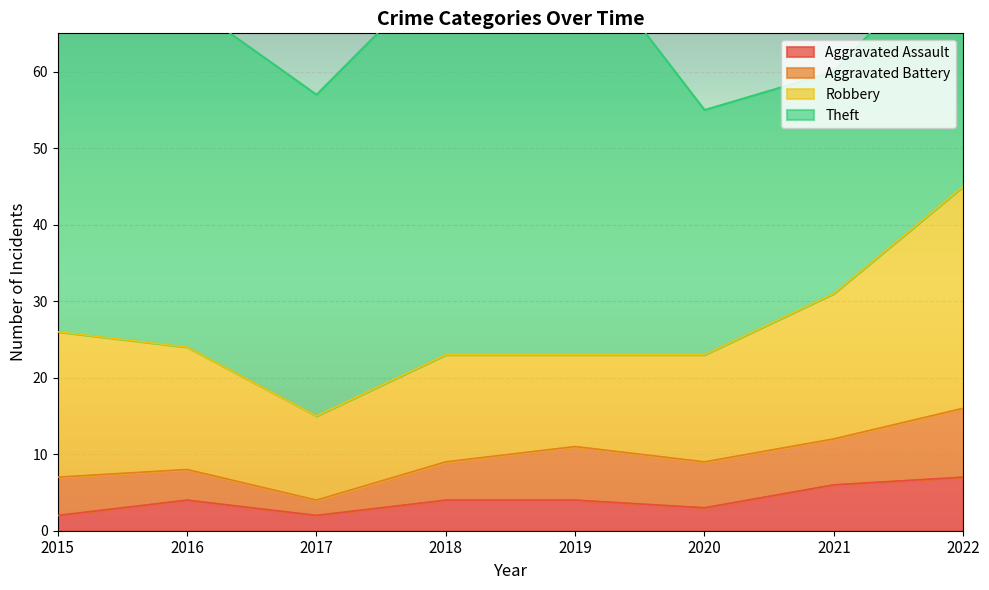

What is the difference between the highest and lowest values at 2015?

54